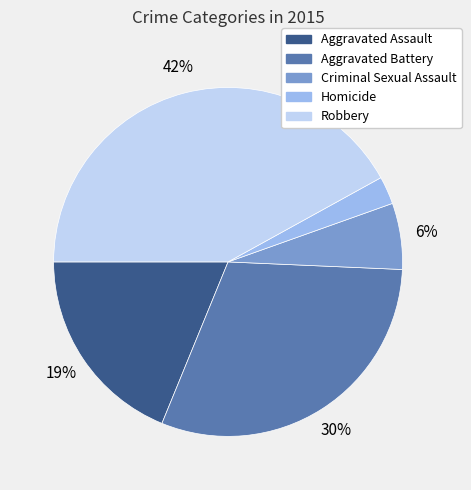

To the nearest percent, what portion does Robbery represent?

42%